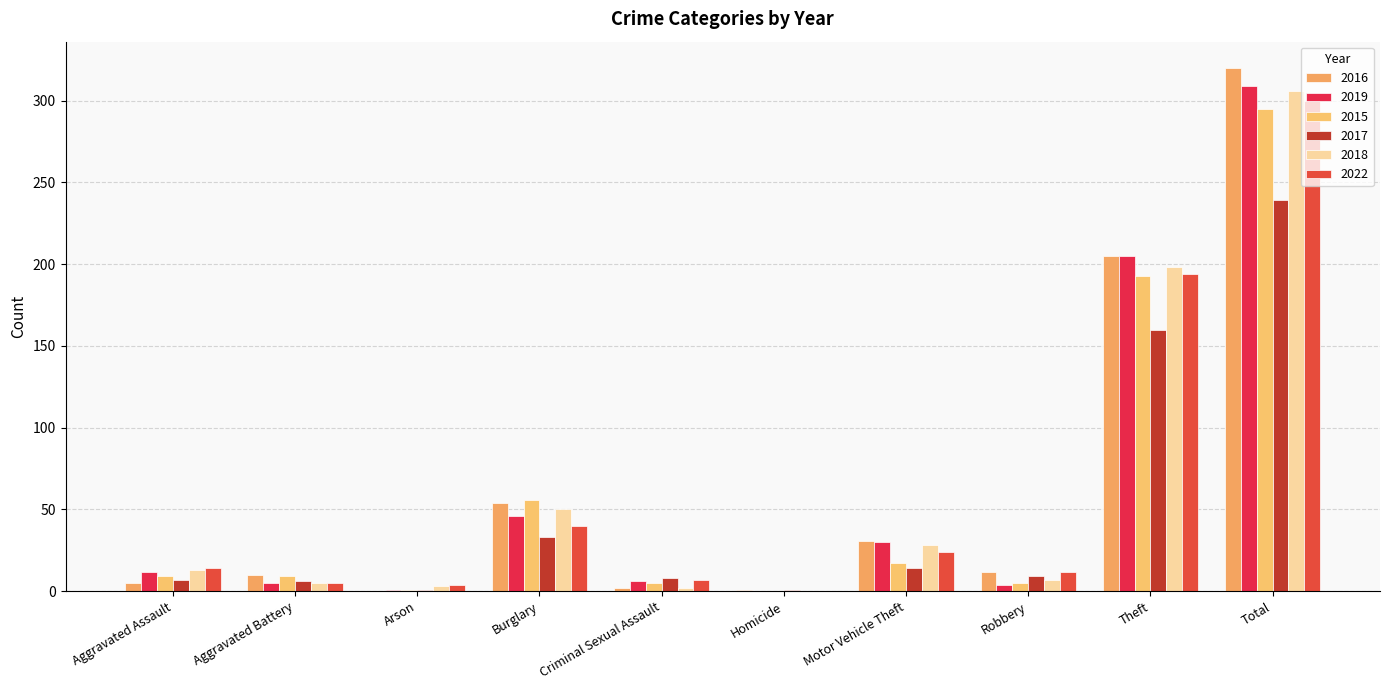

Reading left to right, what are all the values shown in this chart?

2016: Aggravated Assault=5	Aggravated Battery=10	Arson=0	Burglary=54	Criminal Sexual Assault=2	Homicide=1	Motor Vehicle Theft=31	Robbery=12	Theft=205	Total=320
2019: Aggravated Assault=12	Aggravated Battery=5	Arson=1	Burglary=46	Criminal Sexual Assault=6	Homicide=0	Motor Vehicle Theft=30	Robbery=4	Theft=205	Total=309
2015: Aggravated Assault=9	Aggravated Battery=9	Arson=1	Burglary=56	Criminal Sexual Assault=5	Homicide=0	Motor Vehicle Theft=17	Robbery=5	Theft=193	Total=295
2017: Aggravated Assault=7	Aggravated Battery=6	Arson=1	Burglary=33	Criminal Sexual Assault=8	Homicide=1	Motor Vehicle Theft=14	Robbery=9	Theft=160	Total=239
2018: Aggravated Assault=13	Aggravated Battery=5	Arson=3	Burglary=50	Criminal Sexual Assault=2	Homicide=0	Motor Vehicle Theft=28	Robbery=7	Theft=198	Total=306
2022: Aggravated Assault=14	Aggravated Battery=5	Arson=4	Burglary=40	Criminal Sexual Assault=7	Homicide=0	Motor Vehicle Theft=24	Robbery=12	Theft=194	Total=300